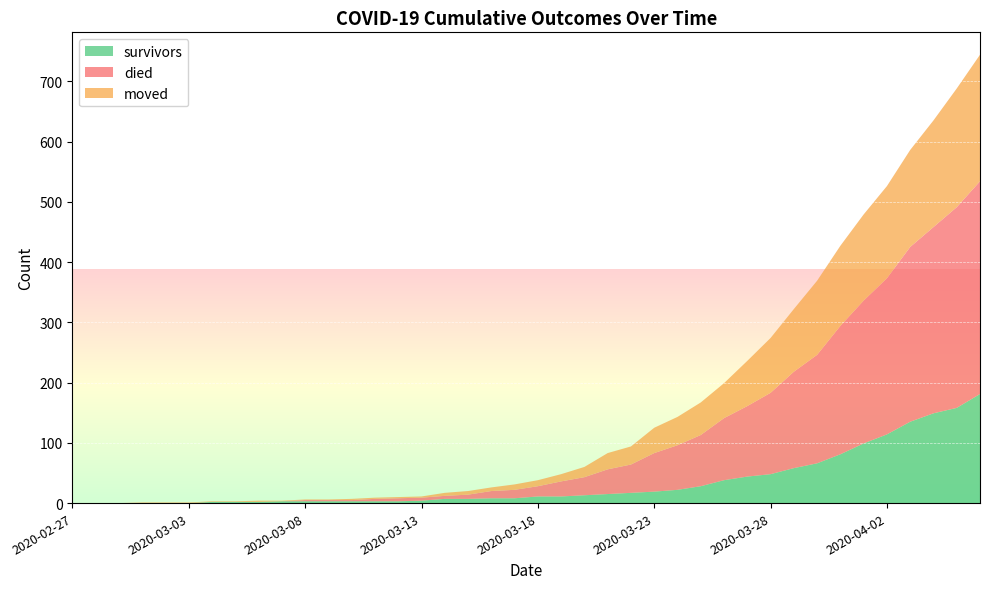

Reading right to left, what are all the values shown in this chart?

survivors: 2020-04-06=181	2020-04-05=158	2020-04-04=149	2020-04-03=135	2020-04-02=114	2020-04-01=99	2020-03-31=81	2020-03-30=66	2020-03-29=58	2020-03-28=48	2020-03-27=44	2020-03-26=38	2020-03-25=28	2020-03-24=22	2020-03-23=19	2020-03-22=17	2020-03-21=15	2020-03-20=13	2020-03-19=11	2020-03-18=11	2020-03-17=8	2020-03-16=8	2020-03-15=7	2020-03-14=7	2020-03-13=4	2020-03-12=3	2020-03-11=3	2020-03-10=3	2020-03-09=3	2020-03-08=3	2020-03-07=3	2020-03-06=2	2020-03-05=2	2020-03-04=2	2020-03-03=0	2020-03-02=0	2020-03-01=0	2020-02-29=0	2020-02-28=0	2020-02-27=0
died: 2020-04-06=353	2020-04-05=333	2020-04-04=309	2020-04-03=290	2020-04-02=259	2020-04-01=237	2020-03-31=213	2020-03-30=180	2020-03-29=160	2020-03-28=135	2020-03-27=117	2020-03-26=103	2020-03-25=85	2020-03-24=74	2020-03-23=64	2020-03-22=47	2020-03-21=41	2020-03-20=30	2020-03-19=25	2020-03-18=17	2020-03-17=14	2020-03-16=12	2020-03-15=7	2020-03-14=5	2020-03-13=5	2020-03-12=5	2020-03-11=4	2020-03-10=2	2020-03-09=2	2020-03-08=2	2020-03-07=0	2020-03-06=0	2020-03-05=0	2020-03-04=0	2020-03-03=0	2020-03-02=0	2020-03-01=0	2020-02-29=0	2020-02-28=0	2020-02-27=0
moved: 2020-04-06=210	2020-04-05=197	2020-04-04=177	2020-04-03=161	2020-04-02=153	2020-04-01=143	2020-03-31=133	2020-03-30=123	2020-03-29=104	2020-03-28=91	2020-03-27=75	2020-03-26=58	2020-03-25=54	2020-03-24=47	2020-03-23=42	2020-03-22=30	2020-03-21=27	2020-03-20=17	2020-03-19=12	2020-03-18=10	2020-03-17=9	2020-03-16=6	2020-03-15=6	2020-03-14=5	2020-03-13=2	2020-03-12=2	2020-03-11=2	2020-03-10=2	2020-03-09=1	2020-03-08=1	2020-03-07=1	2020-03-06=2	2020-03-05=1	2020-03-04=1	2020-03-03=1	2020-03-02=1	2020-03-01=1	2020-02-29=0	2020-02-28=0	2020-02-27=0